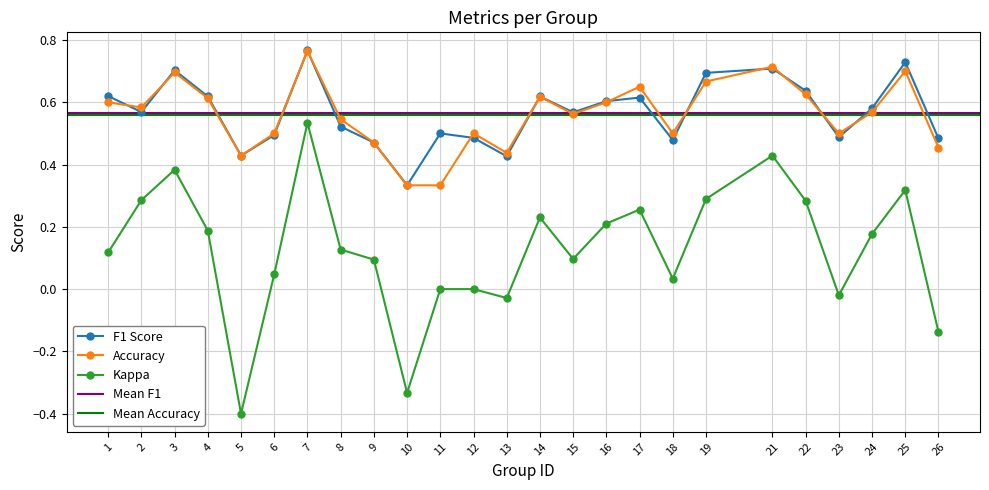

What is the lowest value of the kappa series?

-0.4